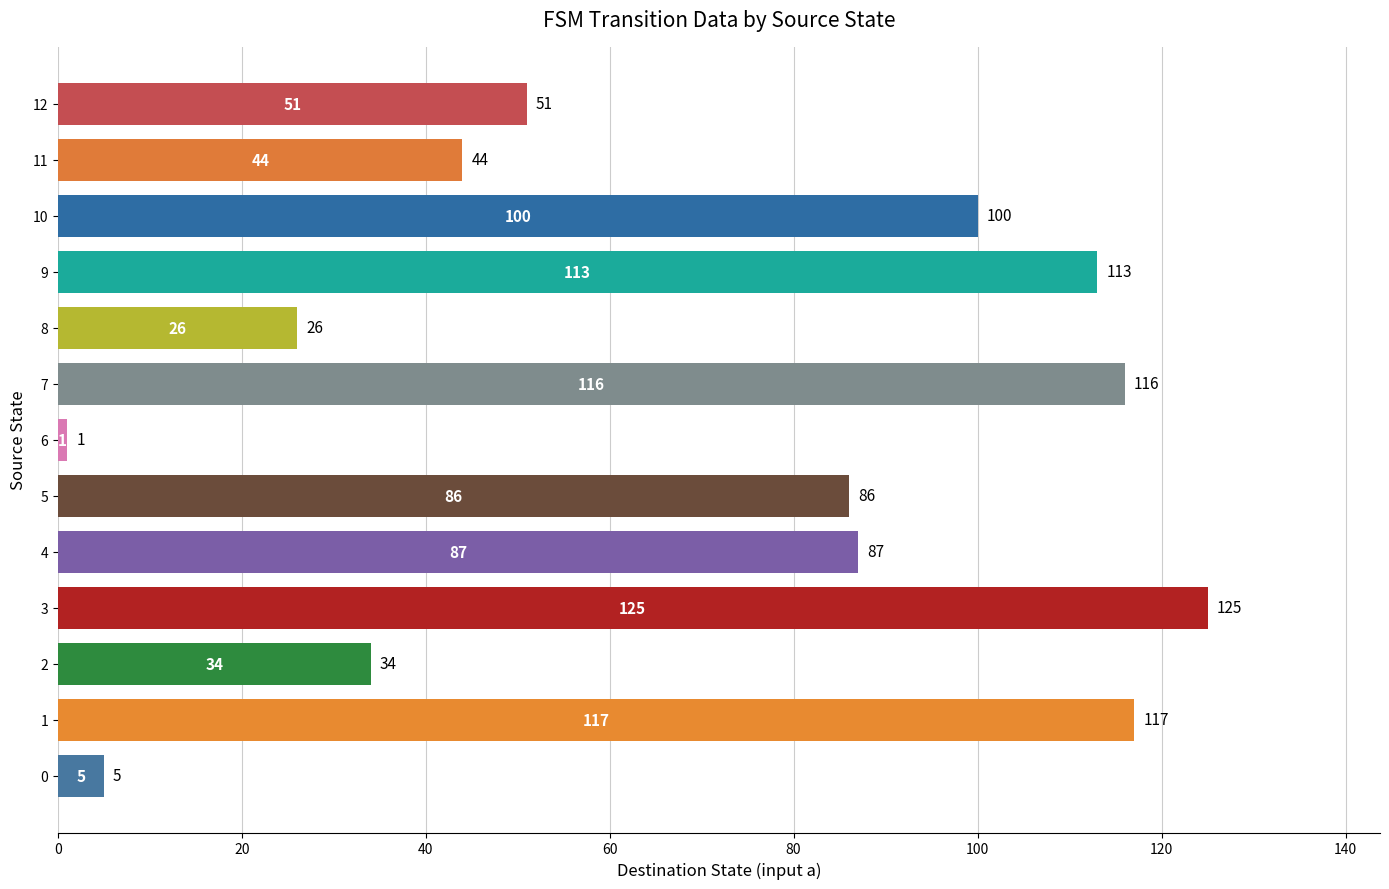

What is the minimum value shown in the chart?

1